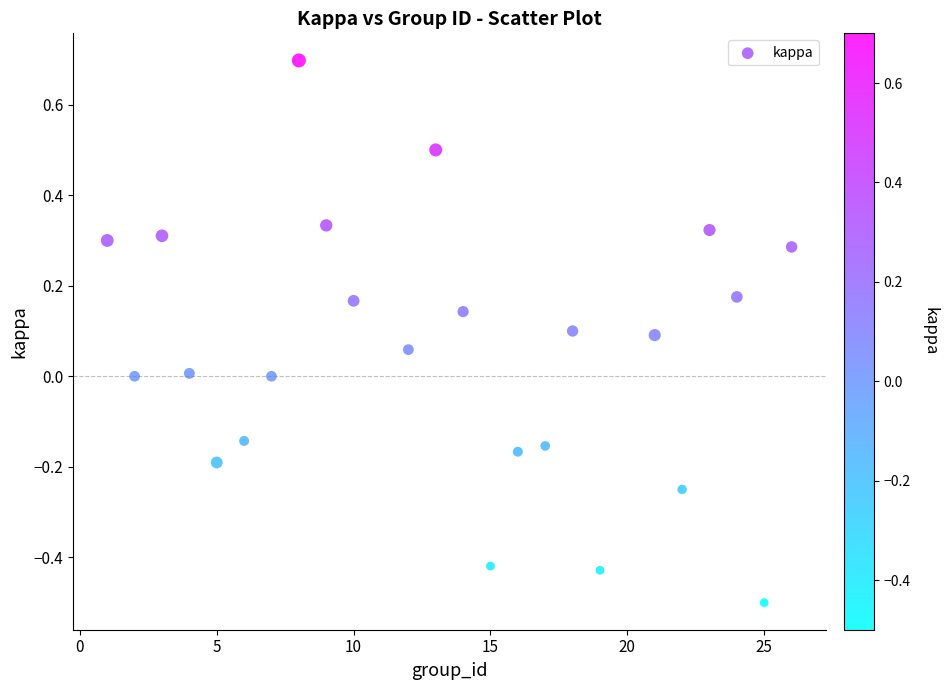

What is the range of Y values (max minus min)?

1.2